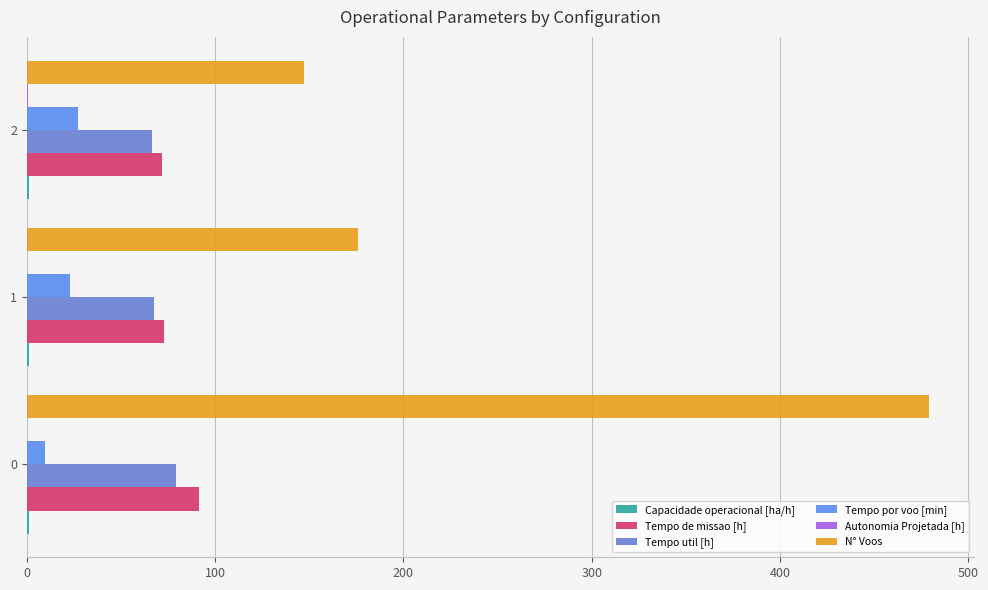

Count the number of data series in this chart.

6